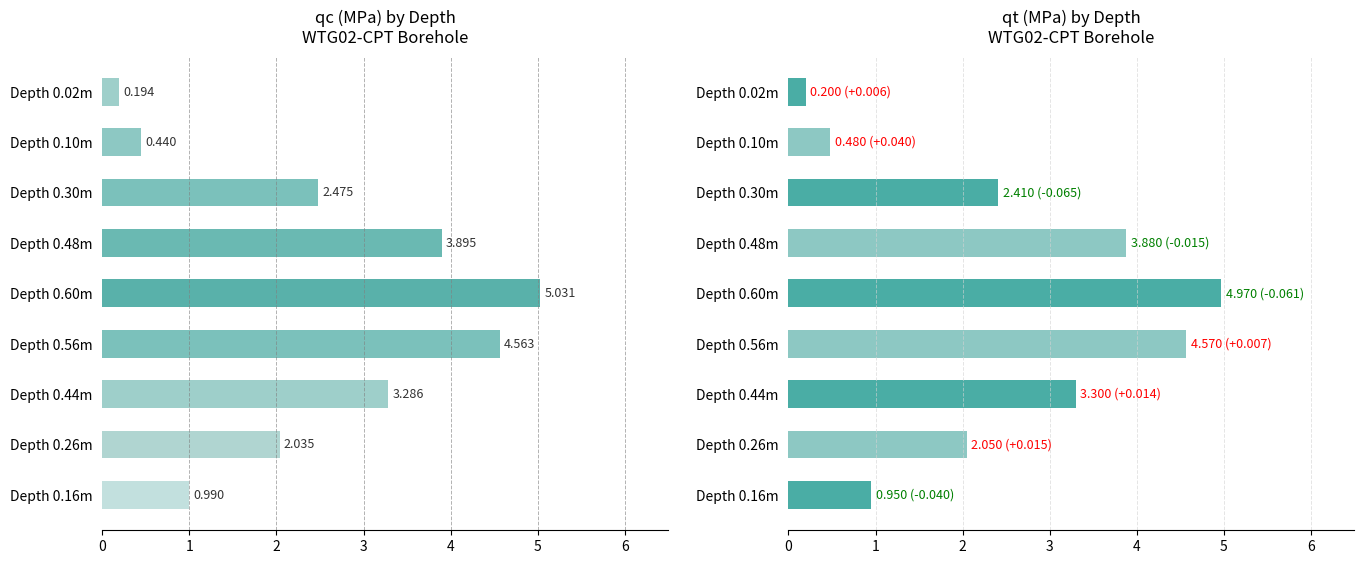

Between 3 and 5, which series saw the biggest shift?

qt (MPa)